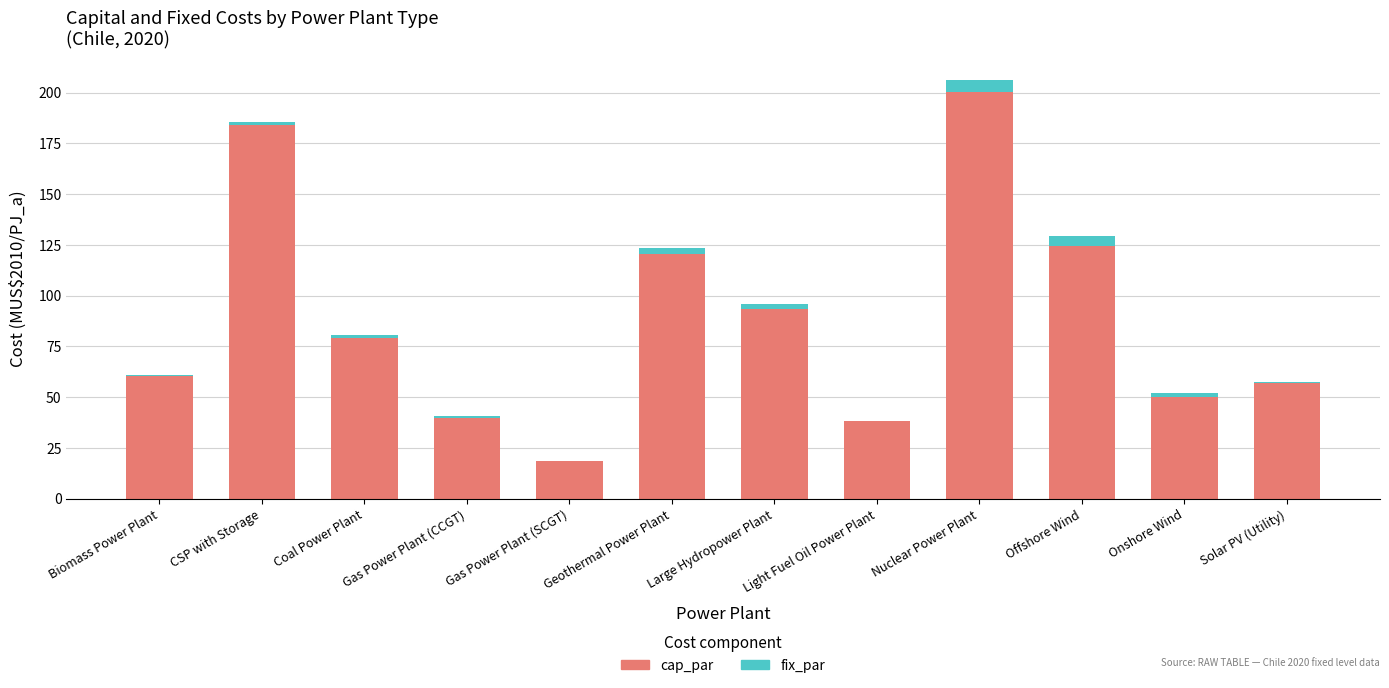

How many values in the cap_par series exceed 79?

6